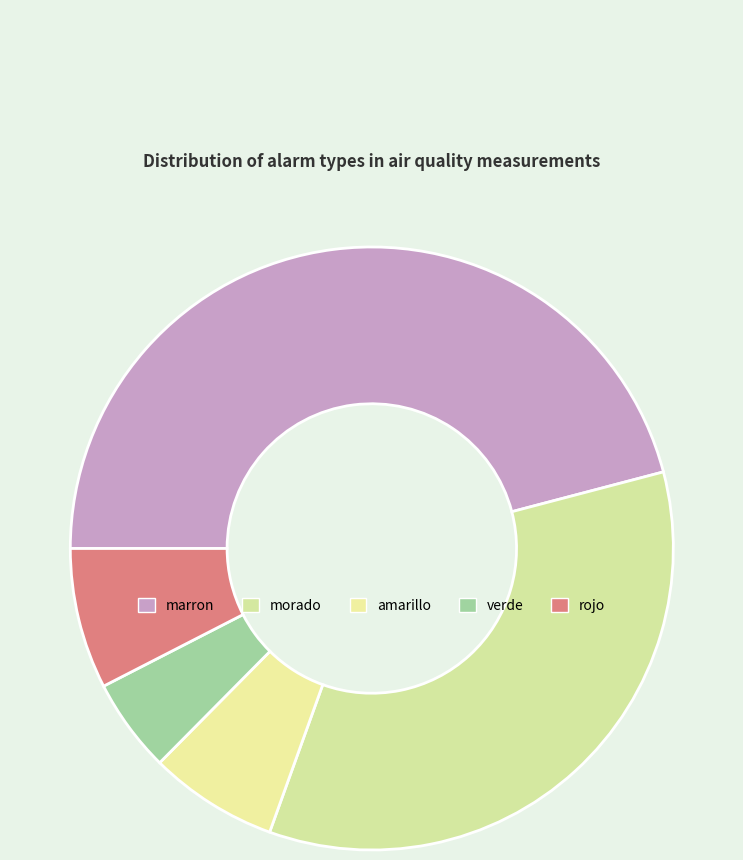

What is the smallest slice in the pie chart?

verde